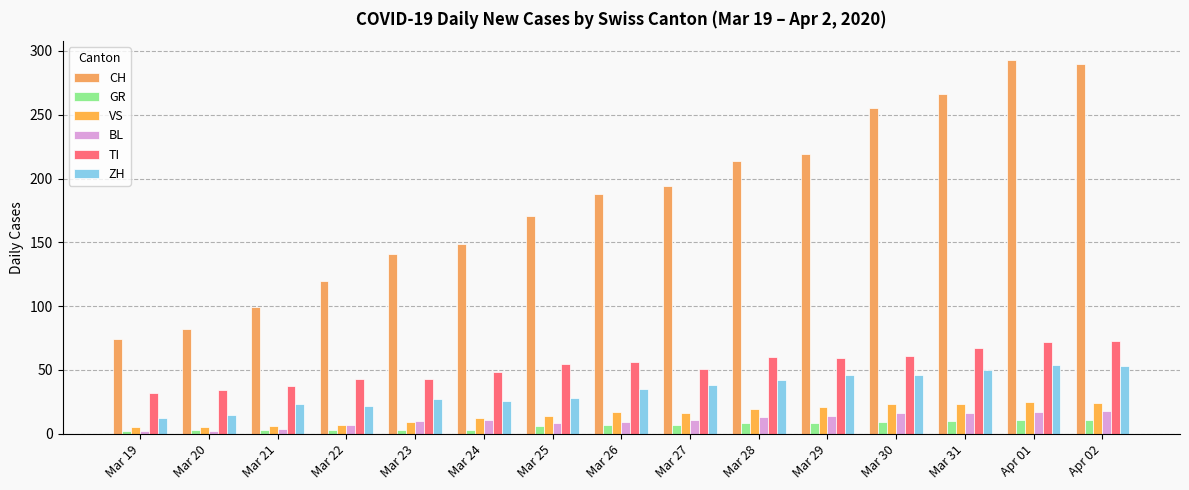

At how many categories does at least one series exceed 107?

12